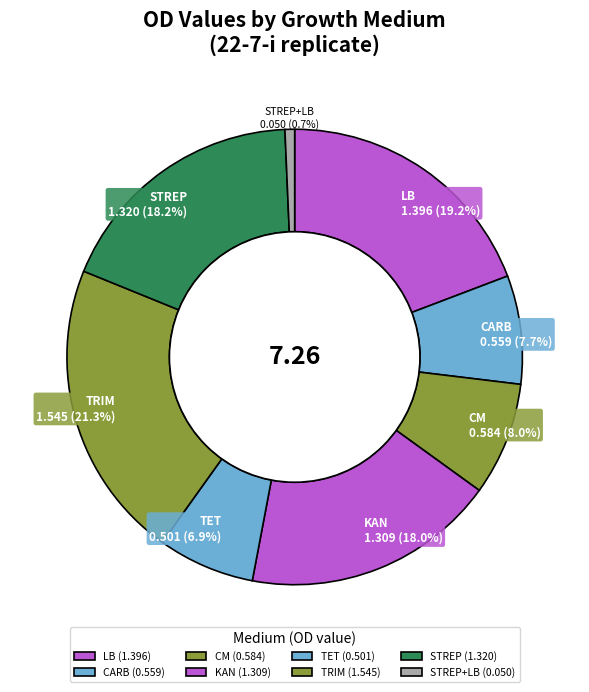

How much of the chart is everything except STREP+LB?

99.3%